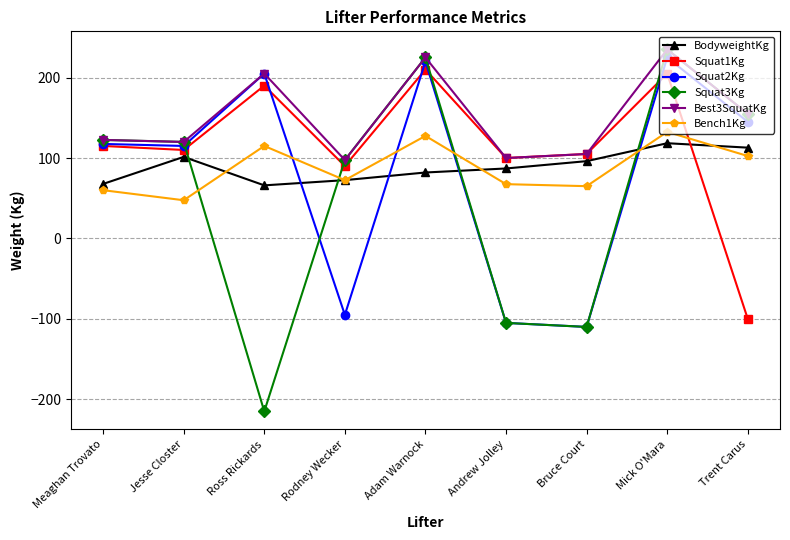

How many values in the Bench1Kg series exceed 72?

5